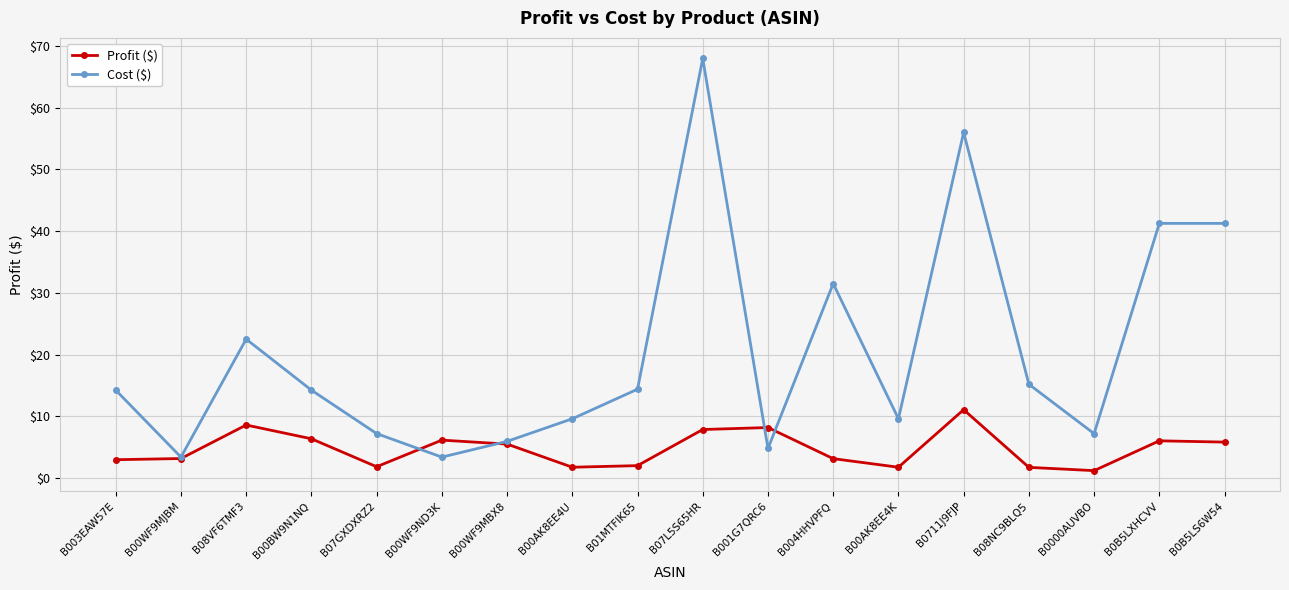

Which series ends up on top after the final intersection of Profit ($) and Cost ($)?

Cost ($)